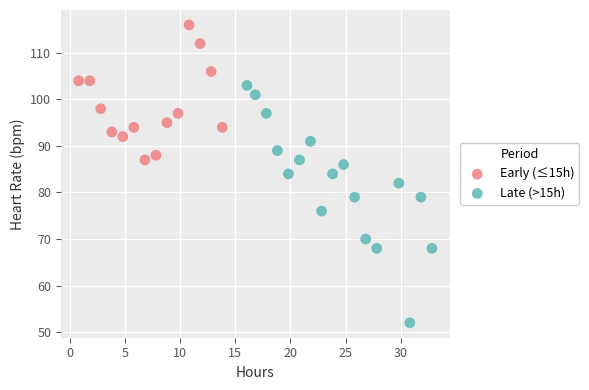

What are all the series names shown in the legend?

Early (≤15h), Late (>15h)